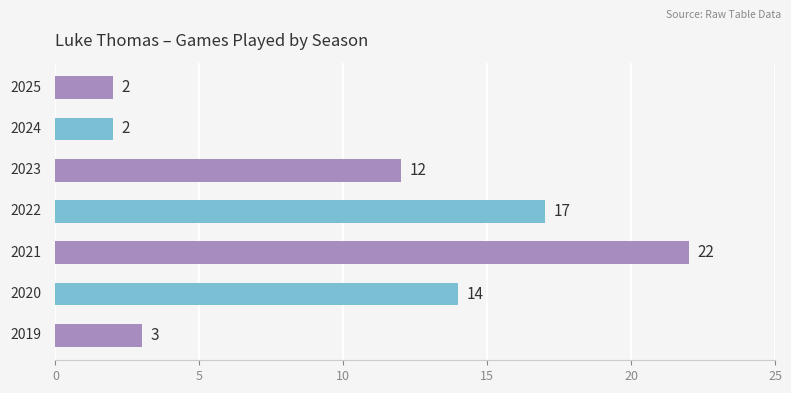

What is the maximum value shown in the chart?

22